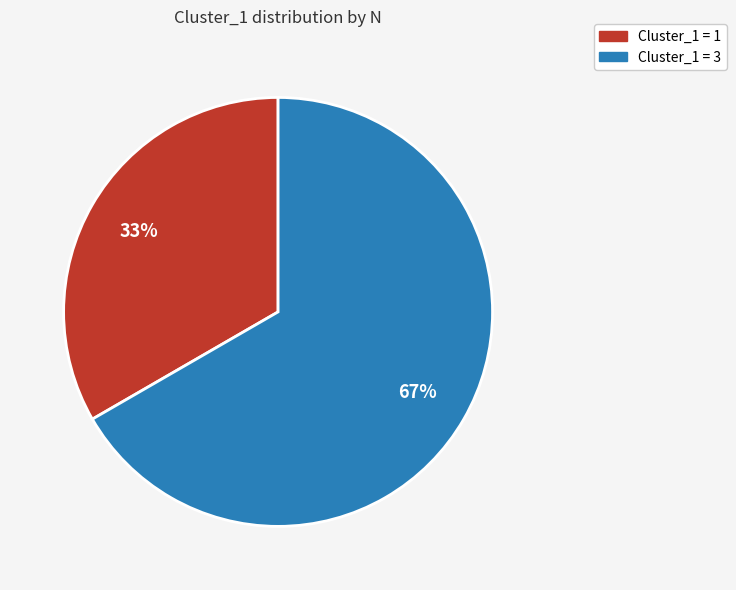

Which has a higher value, Cluster_1 = 1 or Cluster_1 = 3?

Cluster_1 = 3